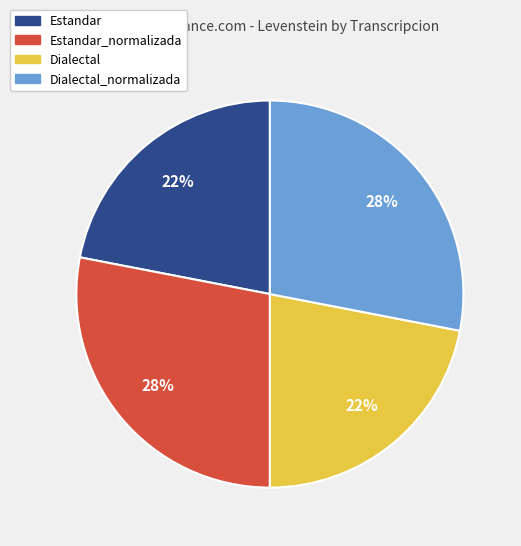

Is Dialectal the majority of the pie?

No